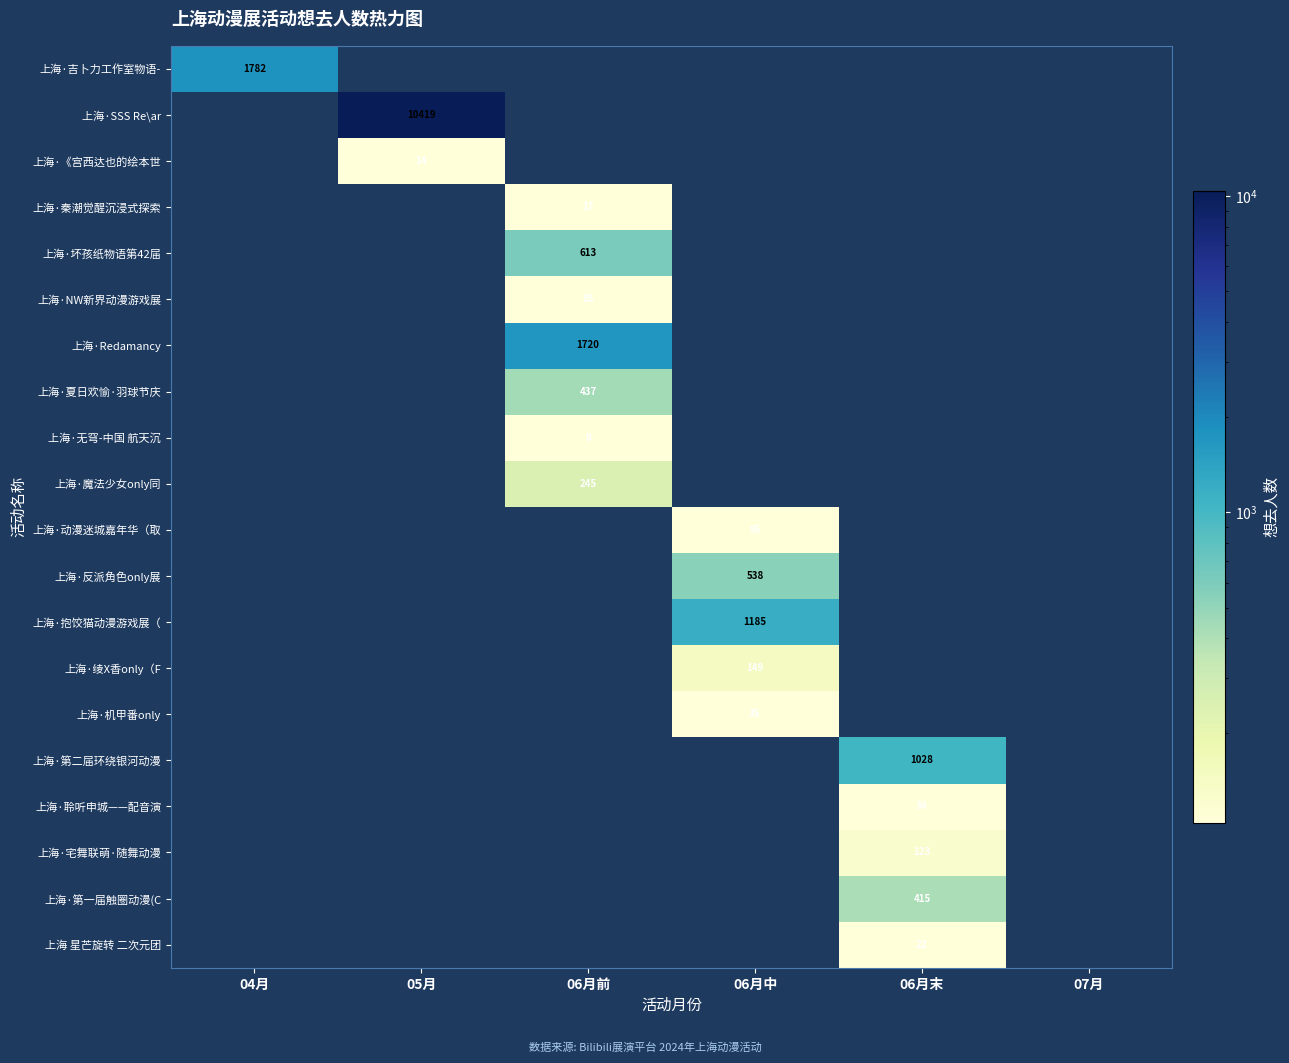

The 上海·第一届触圈动漫(C series shows 415 at 06月末. True or false?

True